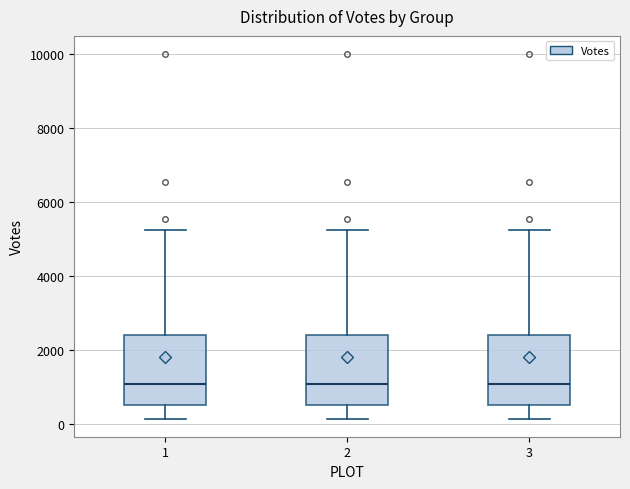

Reading left to right, transcribe this box plot: for each box, give where its median line is, the range the box spans, and where its two whiskers end, as read against the y-axis. The values are not printed on the chart, so give them approximately, as read against the axis.

1: median 1000, box 600 to 2400, whiskers 200 to 5200
2: median 1000, box 600 to 2400, whiskers 200 to 5200
3: median 1000, box 600 to 2400, whiskers 200 to 5200